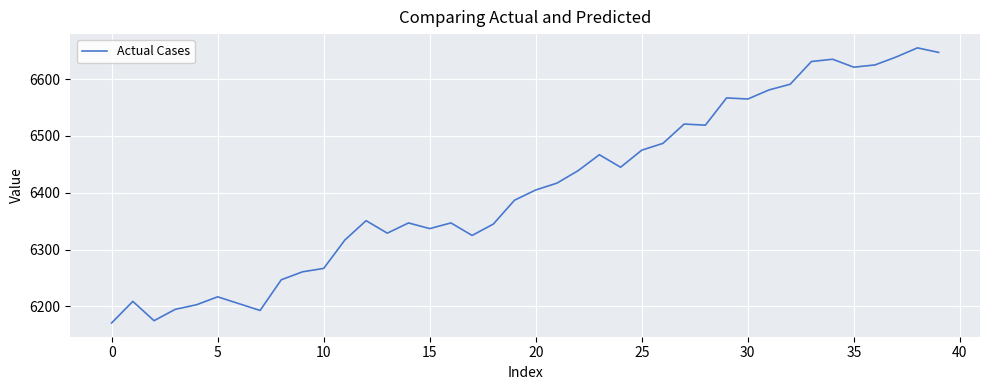

What is the smallest value displayed?

6171